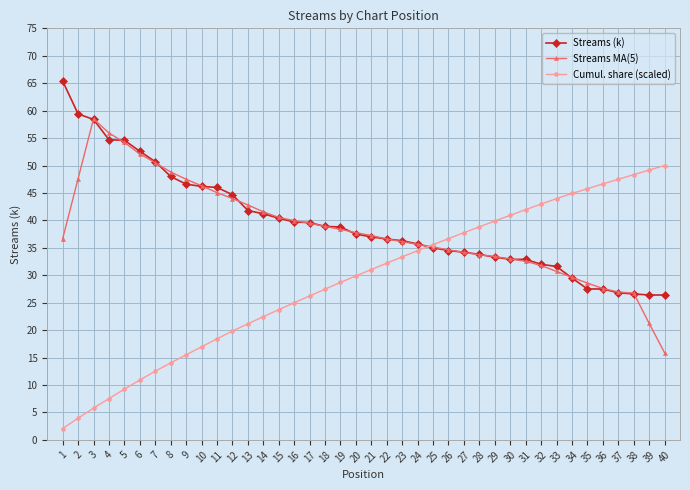

What is the sum of the Cumul. share (scaled) values at 30 and 39?

90.1